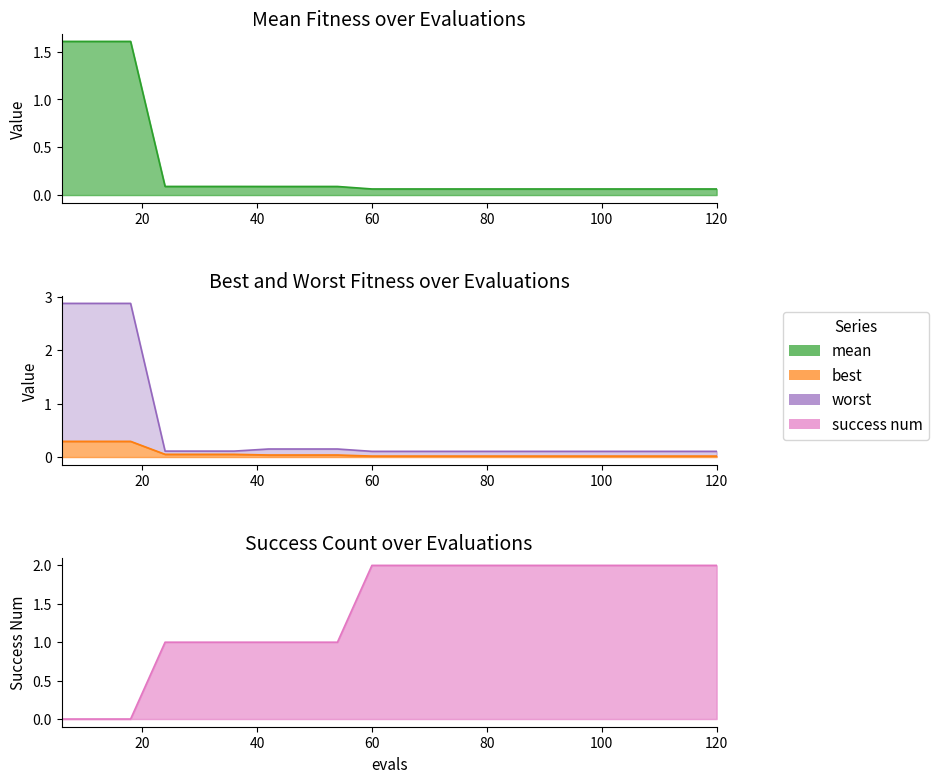

What is the difference between the second highest and minimum values in the best series?

0.3